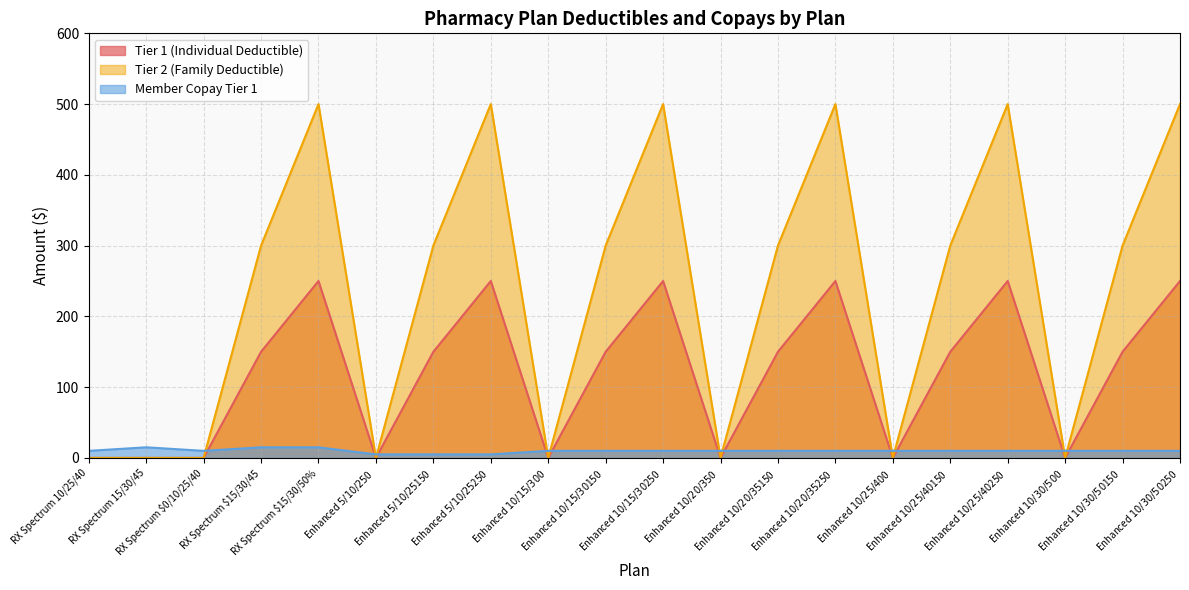

The Tier 1 (Individual Deductible) series shows 150 at RX Spectrum $15/30/45. True or false?

True